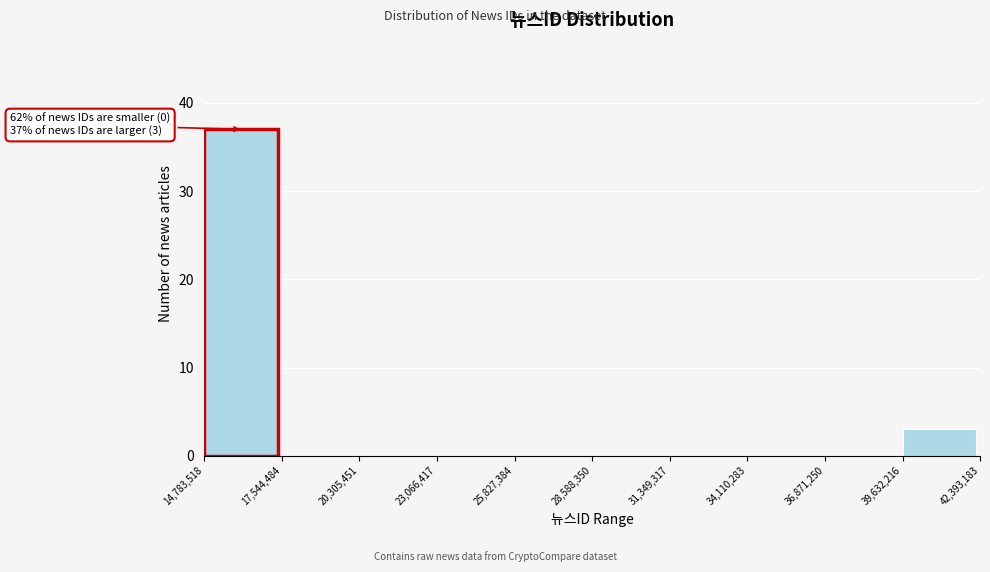

Over which range of the x-axis is the bar tallest?

14,783,518 to 17,544,484